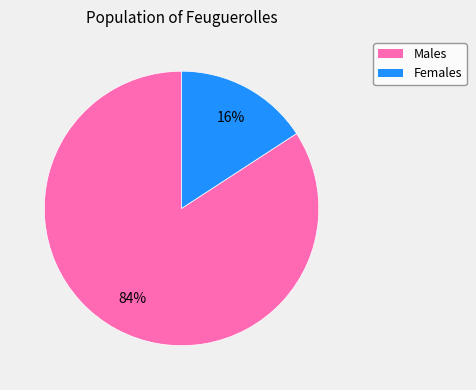

To the nearest percent, what is the average slice percentage?

50%